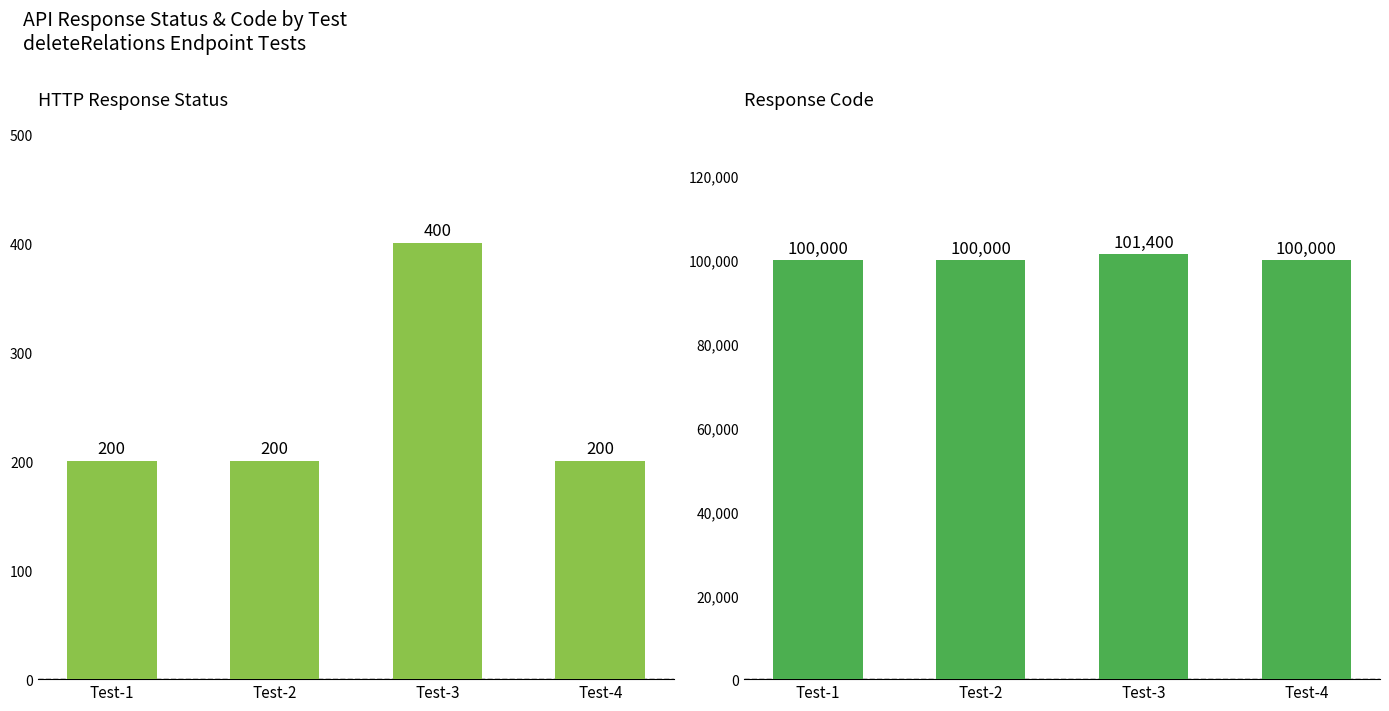

The value of rspStatus at Test-4 is 286. True or false?

False